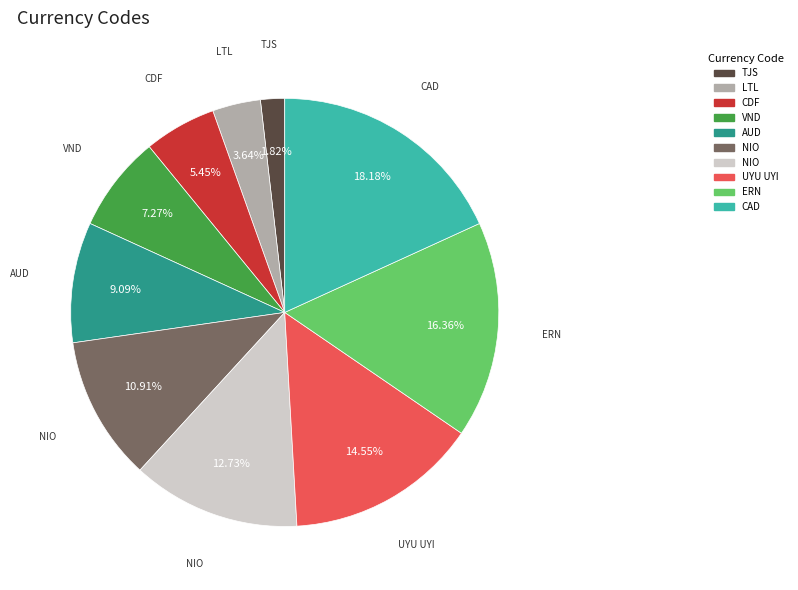

Is there any slice that represents more than half of the pie?

No